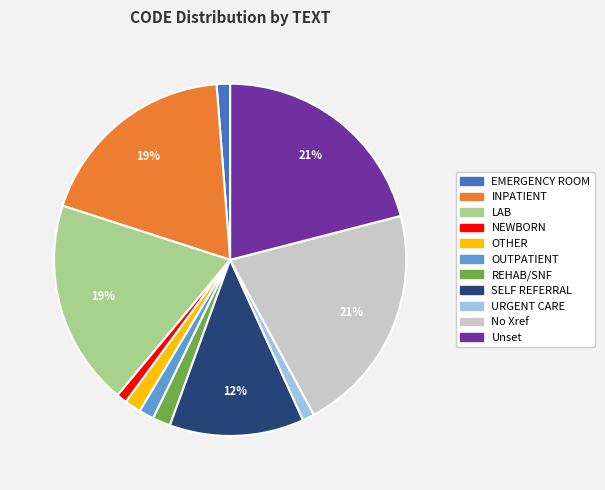

Which has a higher value, Unset or REHAB/SNF?

Unset